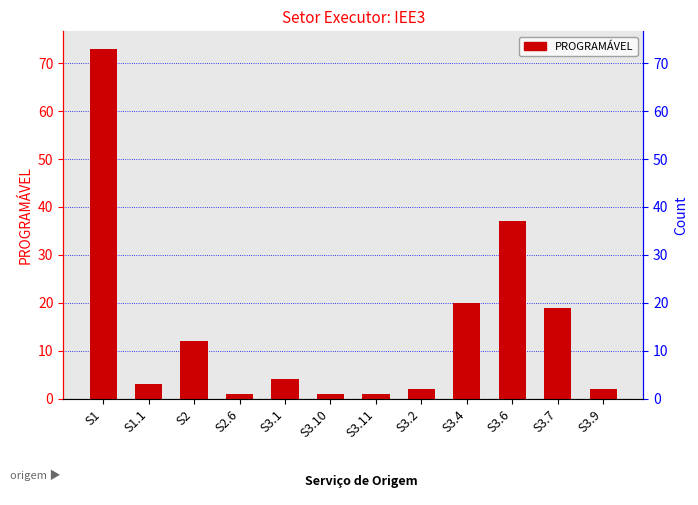

What is the sum of all values?

175